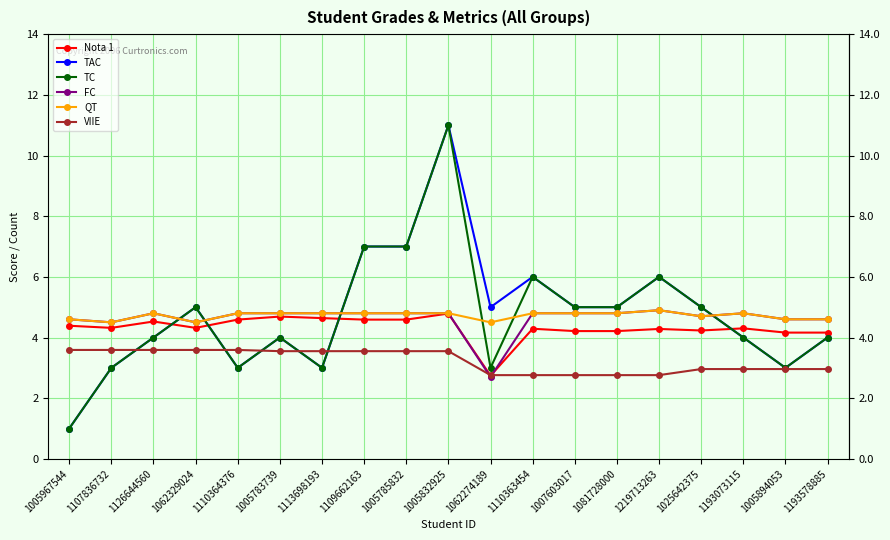

After their last crossing, which series has the higher values: VIIE or TC?

TC